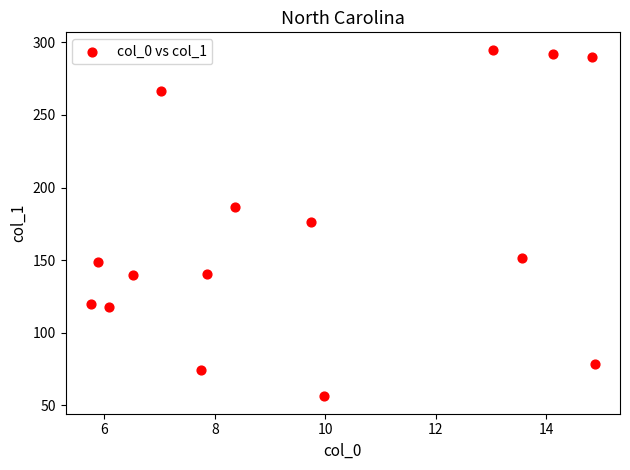

What is the range of Y values (max minus min)?

238.8